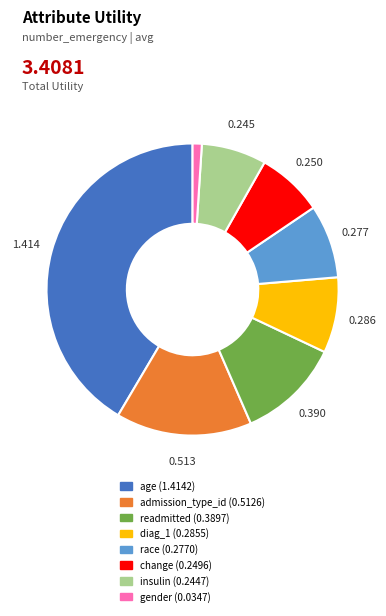

Which has a higher value, race or insulin?

race